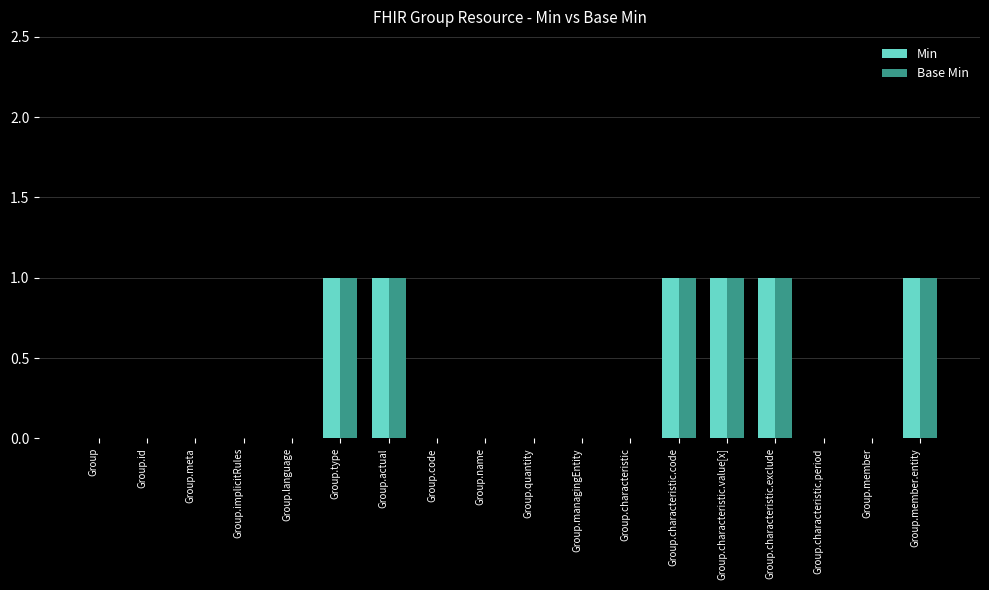

Reading left to right, list all the values displayed in this chart.

Min: Group=0	Group.id=0	Group.meta=0	Group.implicitRules=0	Group.language=0	Group.type=1	Group.actual=1	Group.code=0	Group.name=0	Group.quantity=0	Group.managingEntity=0	Group.characteristic=0	Group.characteristic.code=1	Group.characteristic.value[x]=1	Group.characteristic.exclude=1	Group.characteristic.period=0	Group.member=0	Group.member.entity=1
Base Min: Group=0	Group.id=0	Group.meta=0	Group.implicitRules=0	Group.language=0	Group.type=1	Group.actual=1	Group.code=0	Group.name=0	Group.quantity=0	Group.managingEntity=0	Group.characteristic=0	Group.characteristic.code=1	Group.characteristic.value[x]=1	Group.characteristic.exclude=1	Group.characteristic.period=0	Group.member=0	Group.member.entity=1